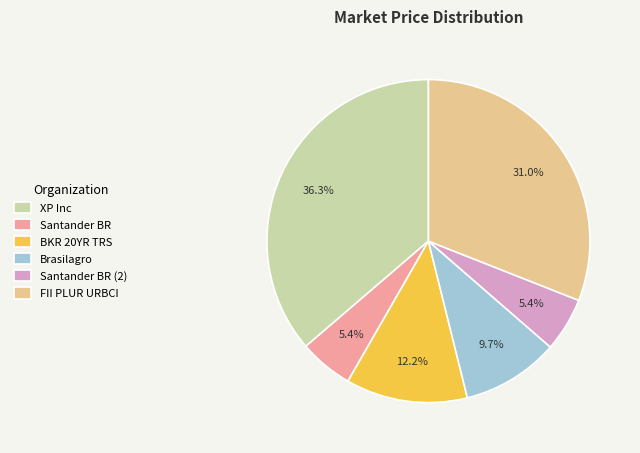

How much of the chart is everything except XP Inc?

63.7%